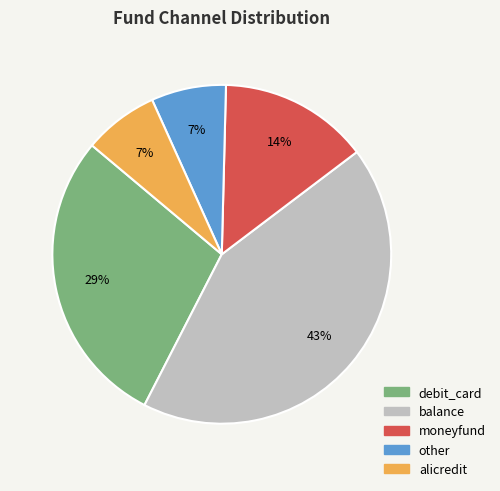

To the nearest percent, what portion does other represent?

7%